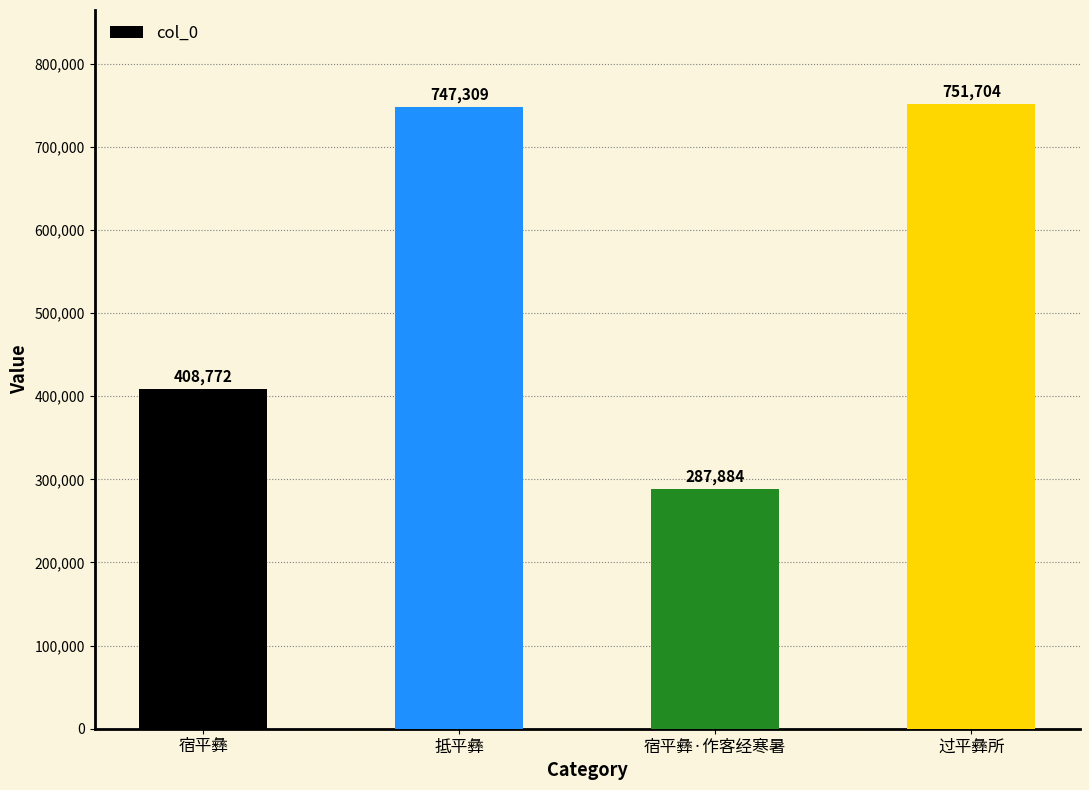

What is the difference between the maximum and minimum values?

463820